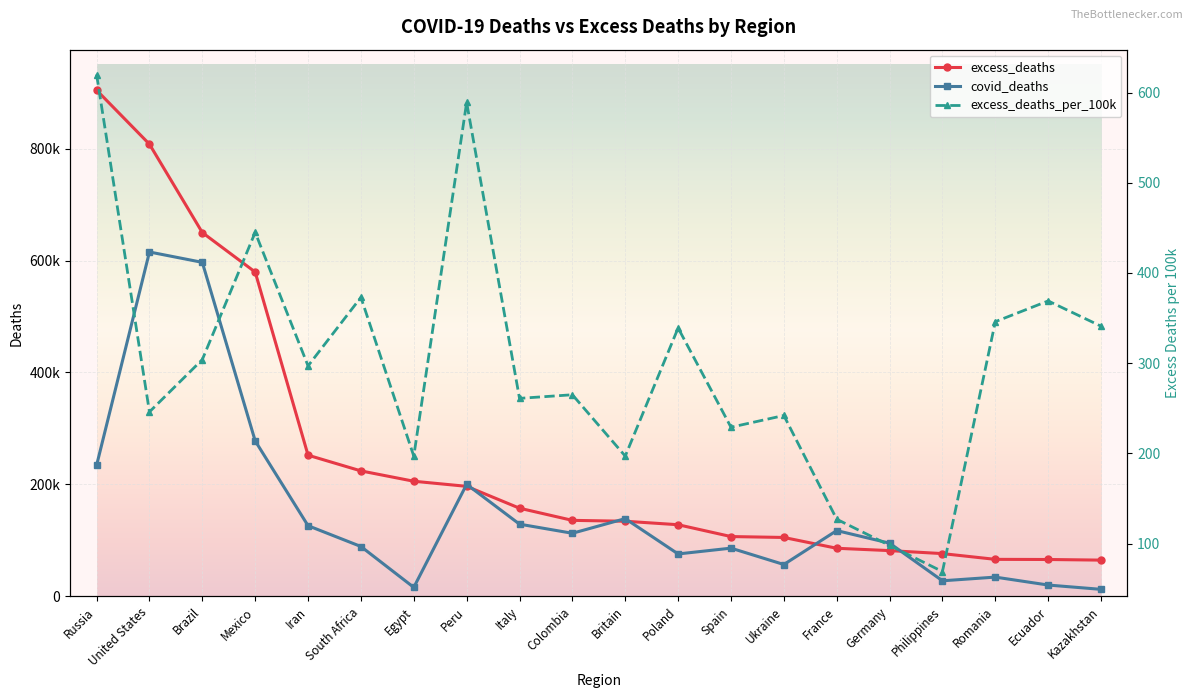

Is the value of excess_deaths at Germany greater than the value of covid_deaths at Russia?

No